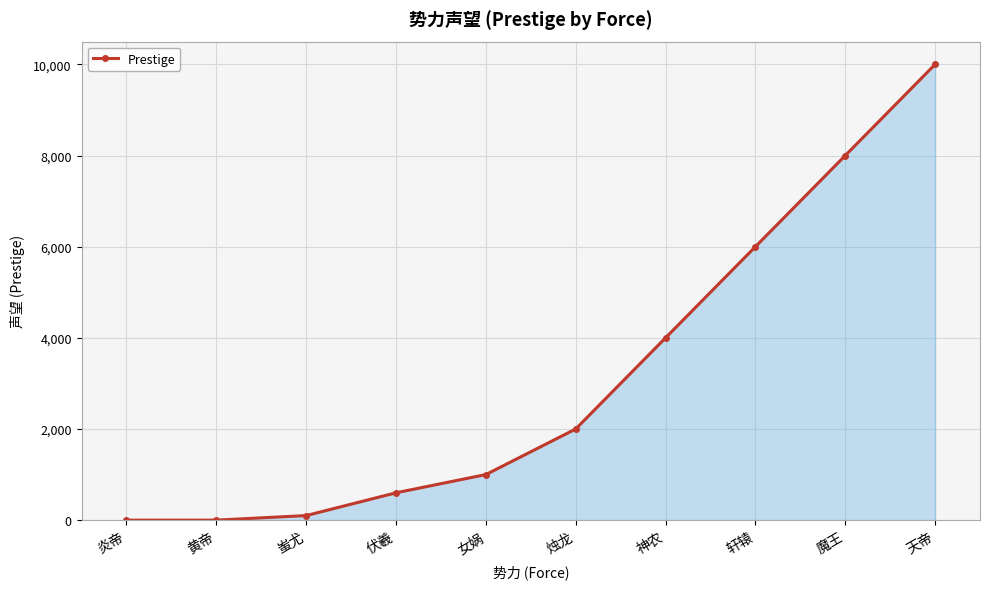

What position from the left is 魔王?

9